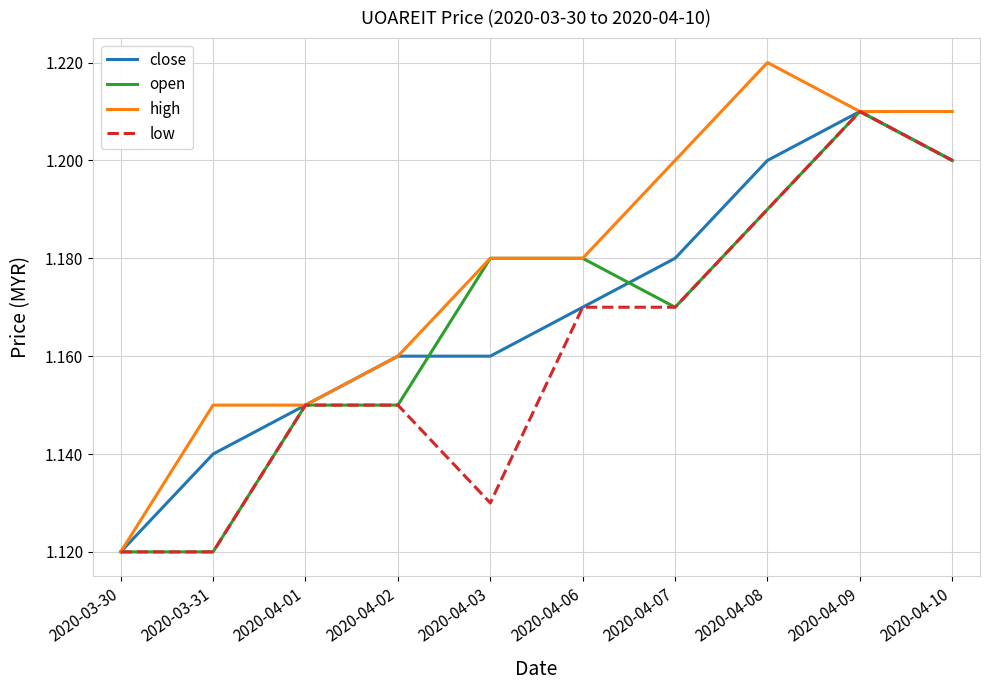

What position from the right is 2020-04-09?

2